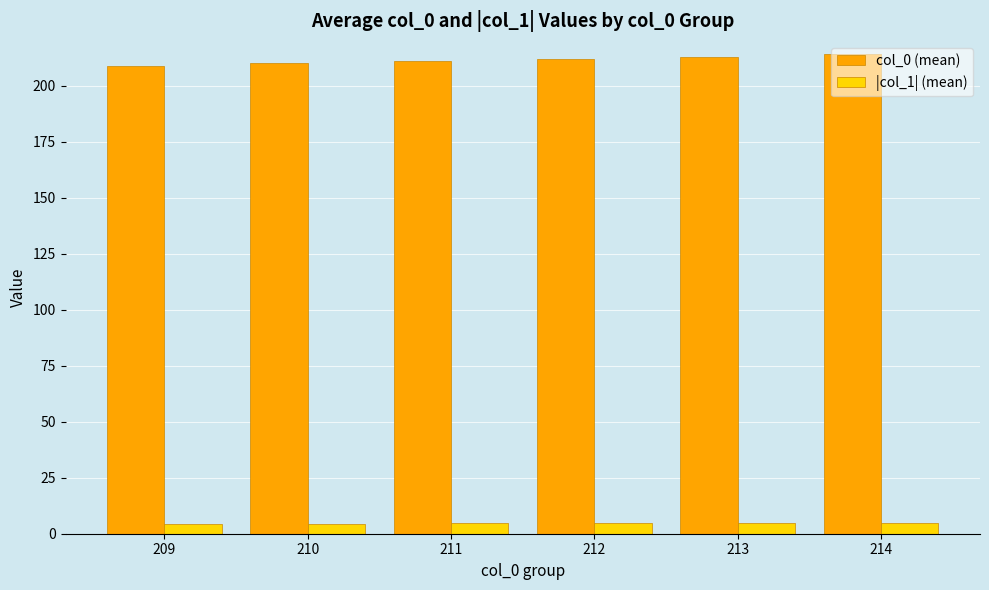

What is the difference between the highest and lowest values at 212?

207.0